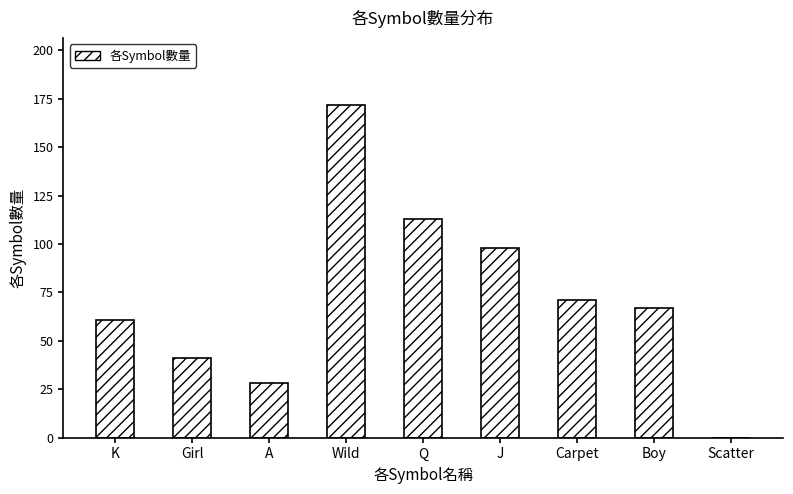

Reading left to right, transcribe all the data shown in this chart.

61	41	28	172	113	98	71	67	0